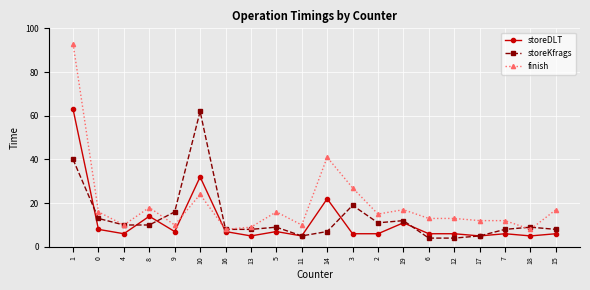

At which label does storeDLT first exceed 6?

1